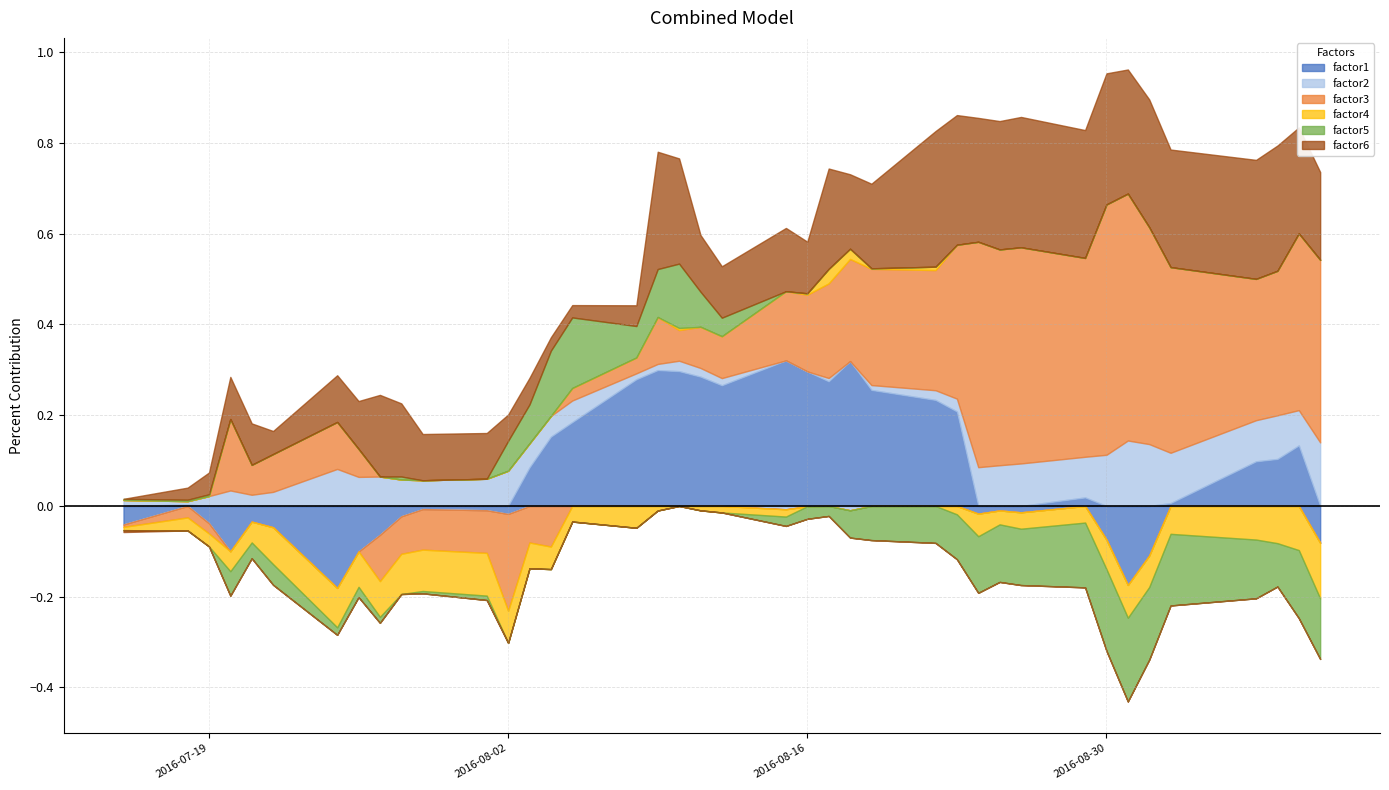

The factor2 series shows 0.6 at 36. True or false?

False